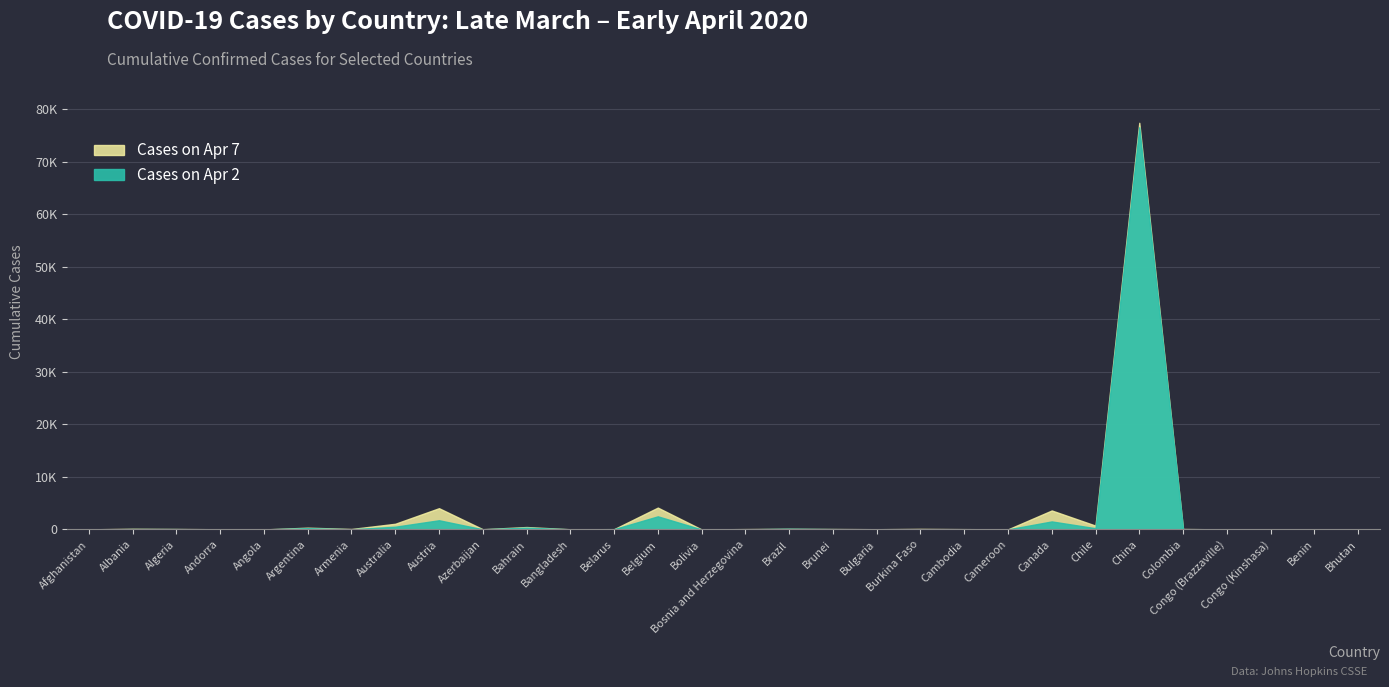

The value of Cumulative Cases Apr 2 at Albania is 16. True or false?

False